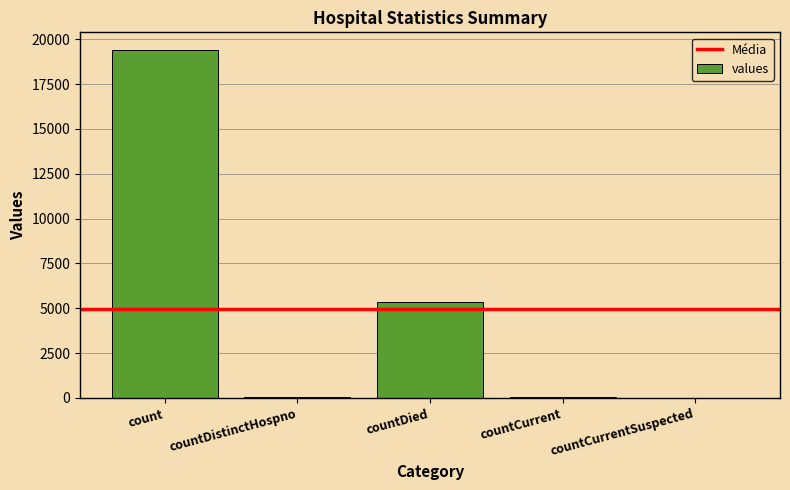

What is the approximate value at countDied?

5357